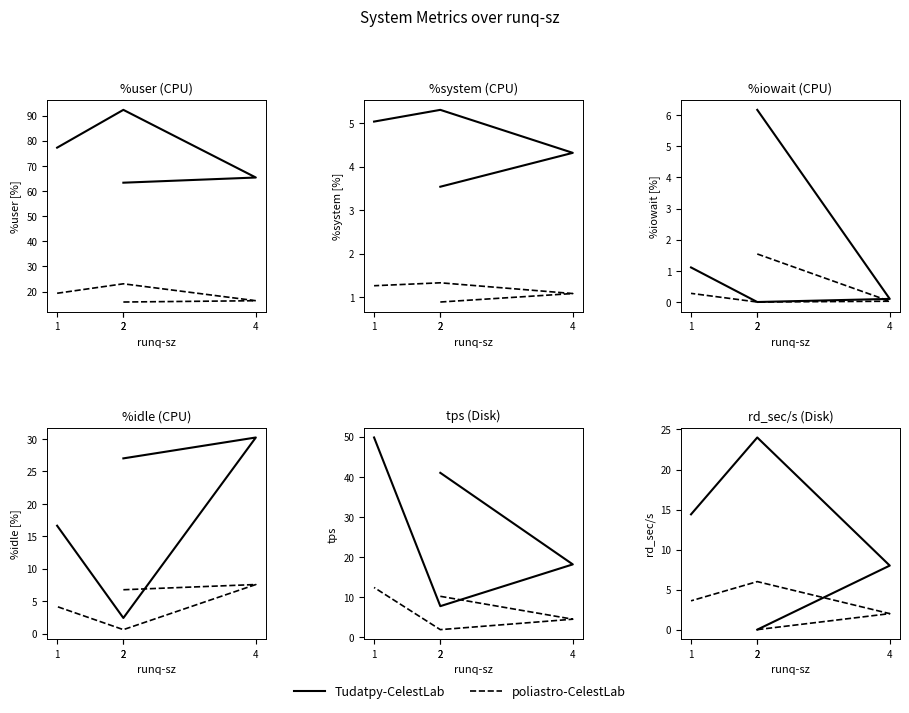

What is the average value of the poliastro-CelestLab series?

2.9